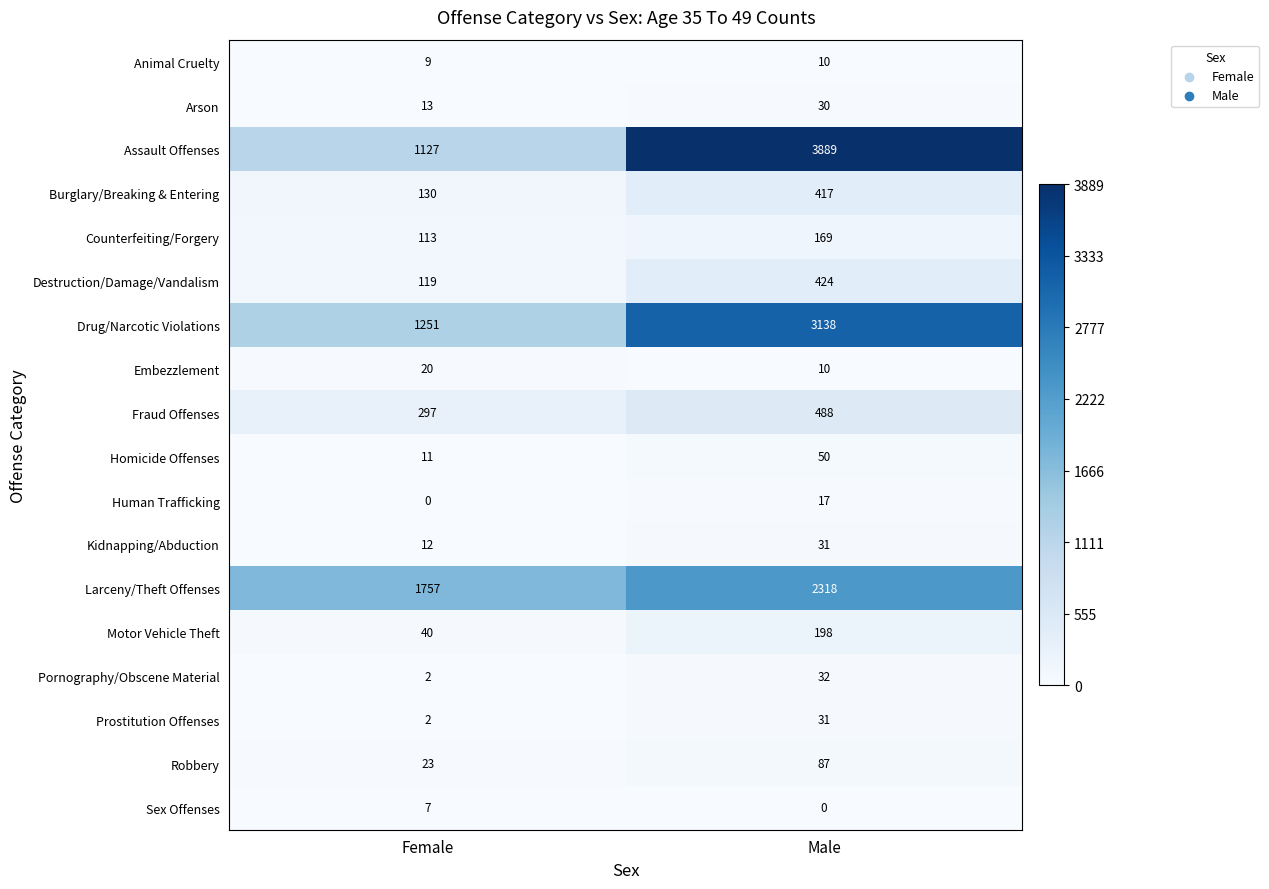

What is the difference between the Motor Vehicle Theft values at Female and Male?

158